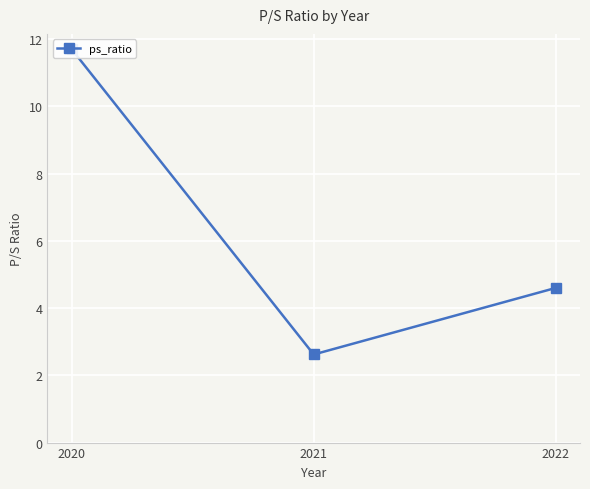

What is the difference between the values at 2021 and 2022?

2.0